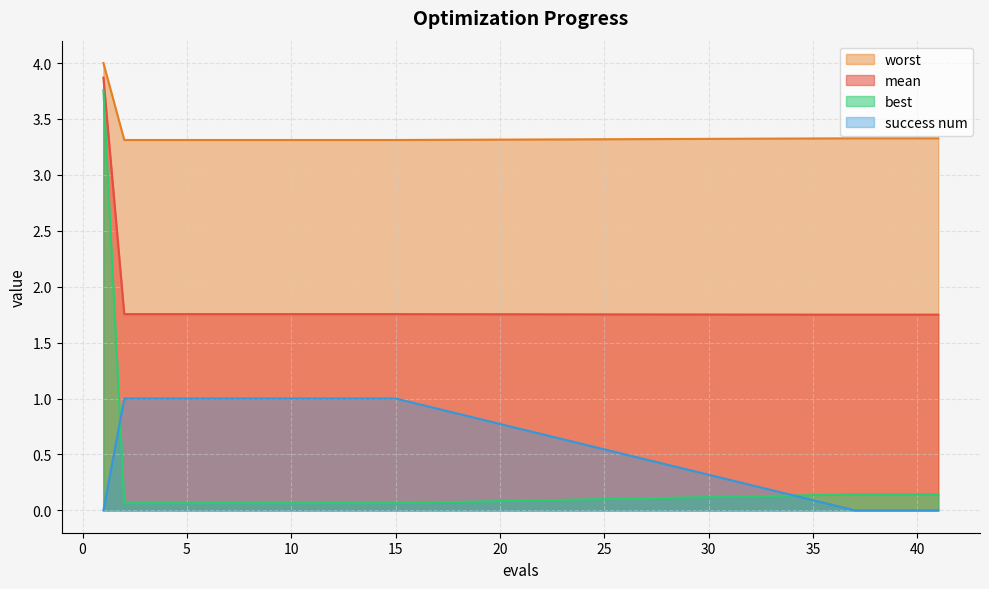

What is the difference between the second highest and second lowest values in the best series?

0.1